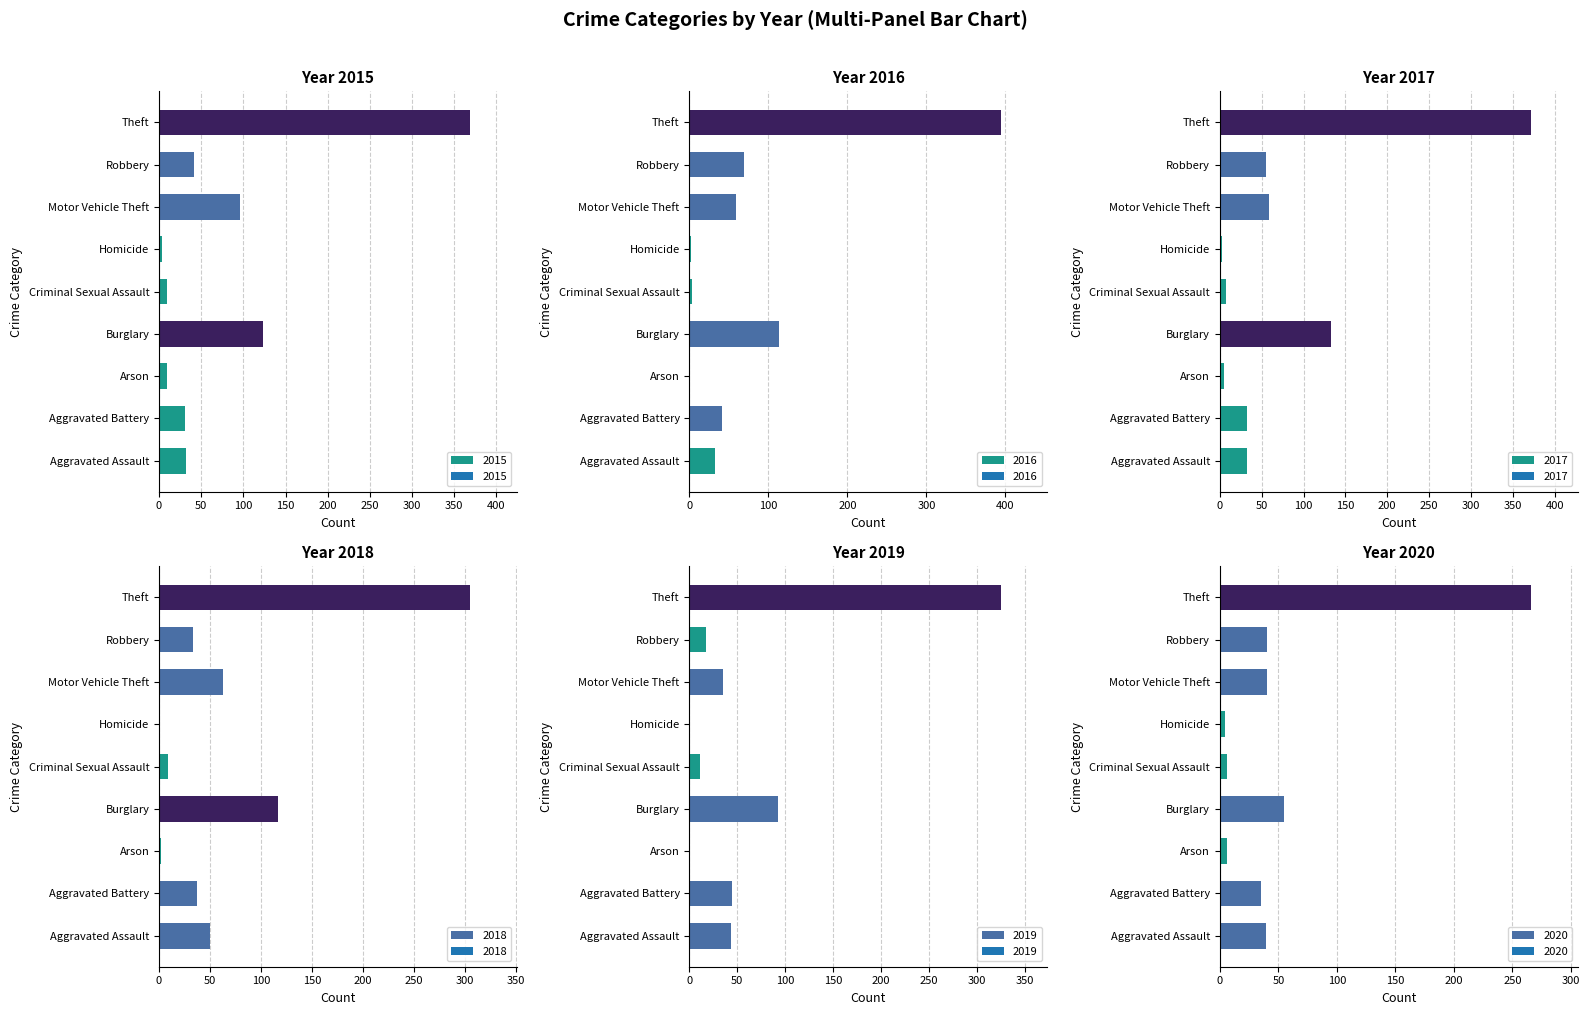

Where is 2017 nearest to the value 187?

Burglary